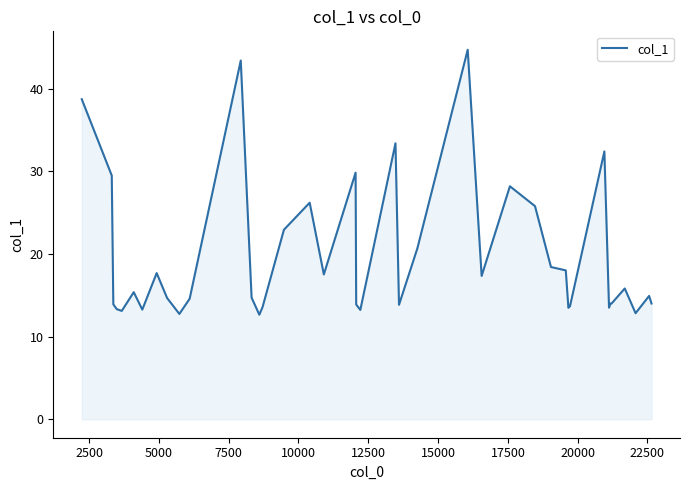

What is the difference between the maximum and minimum values?

32.0